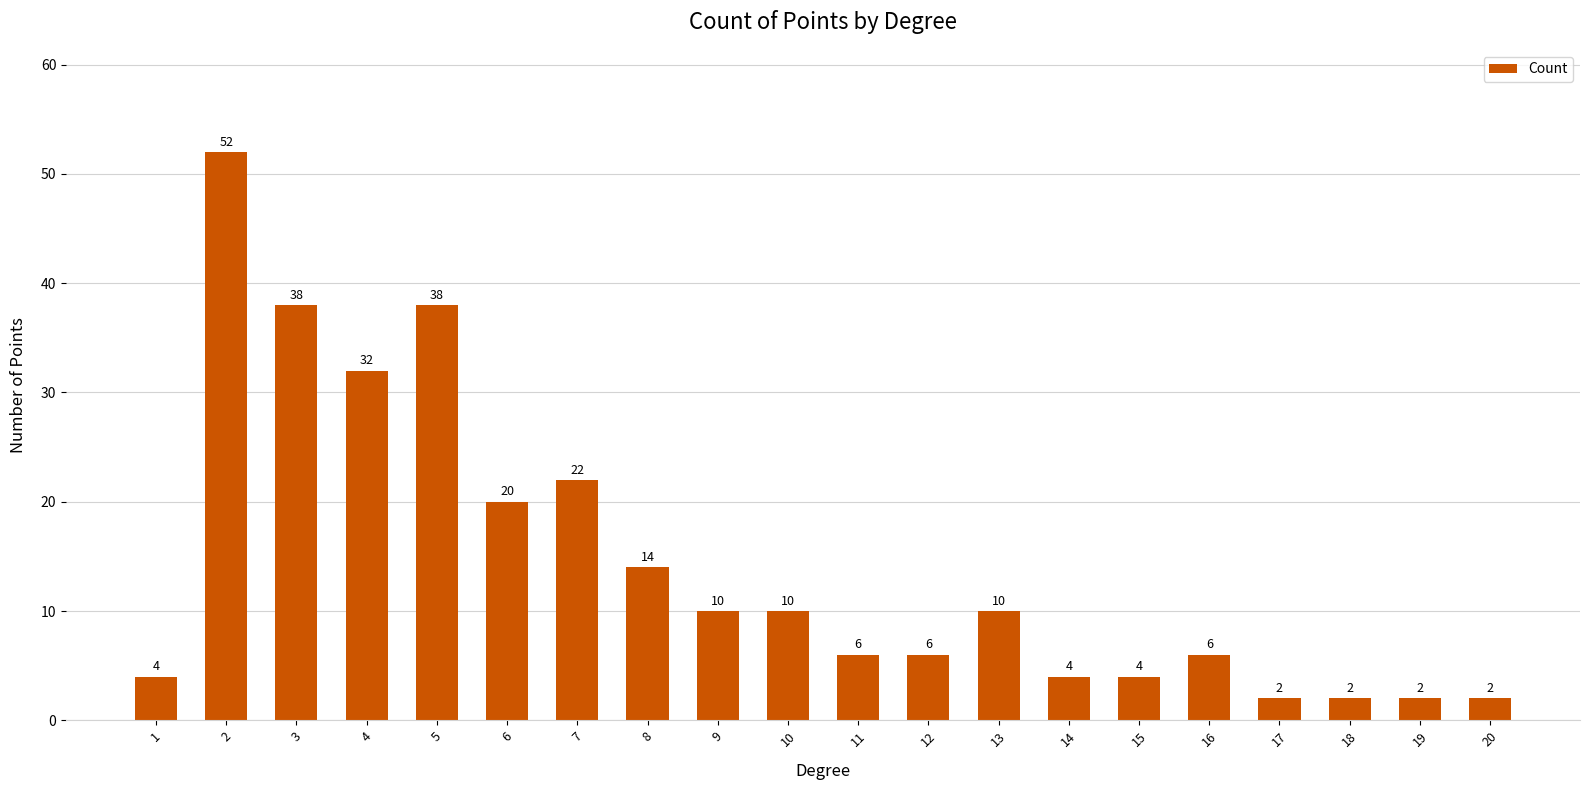

Read the value at 4.

32